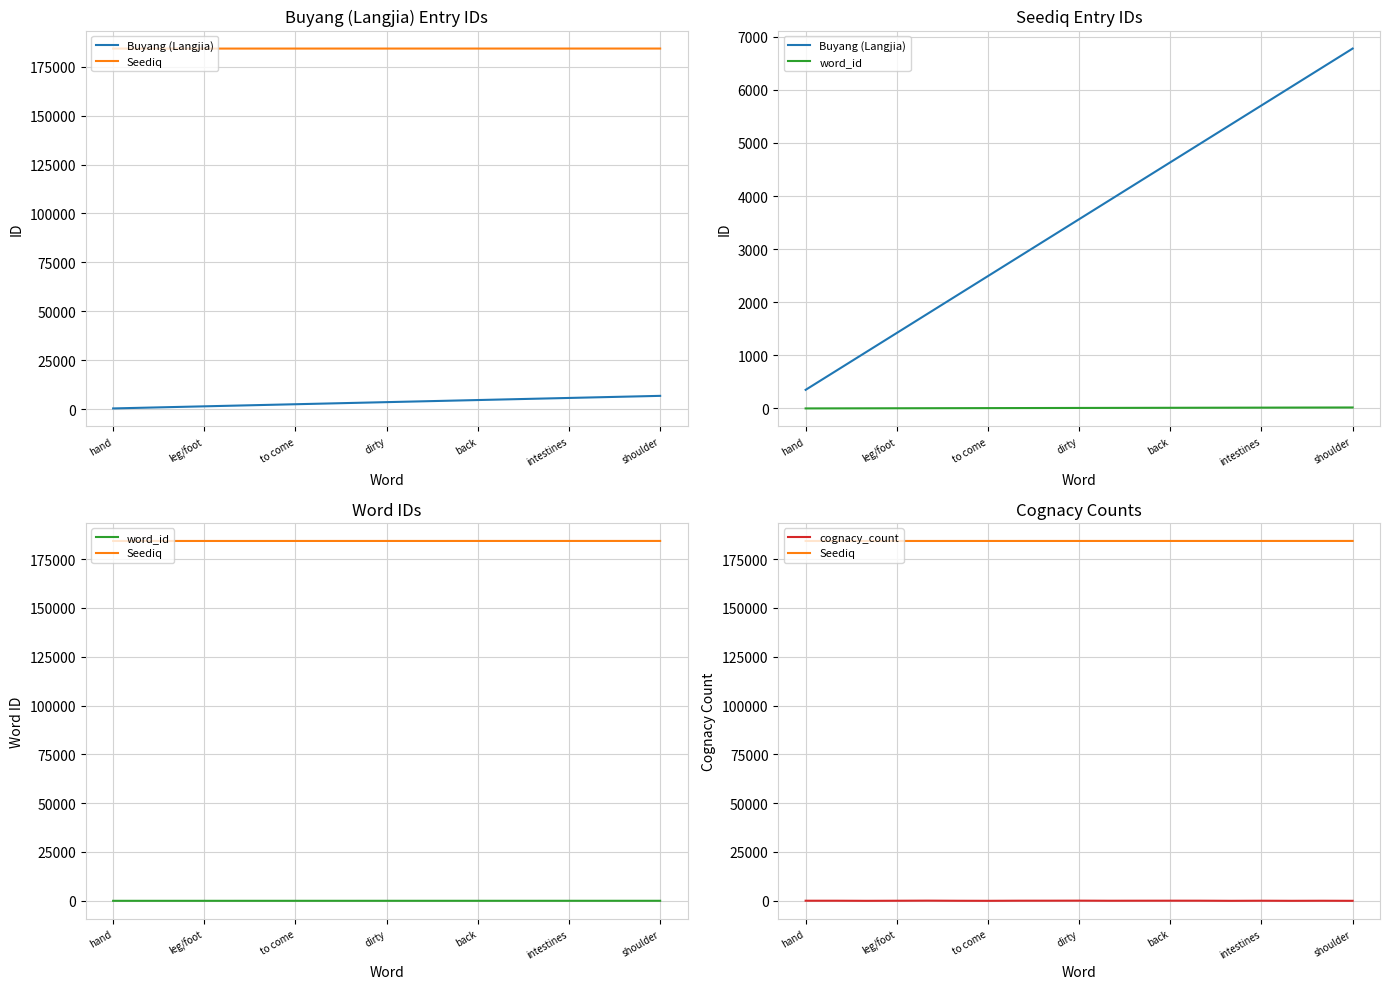

What is the sum of all cognacy_count values?

766